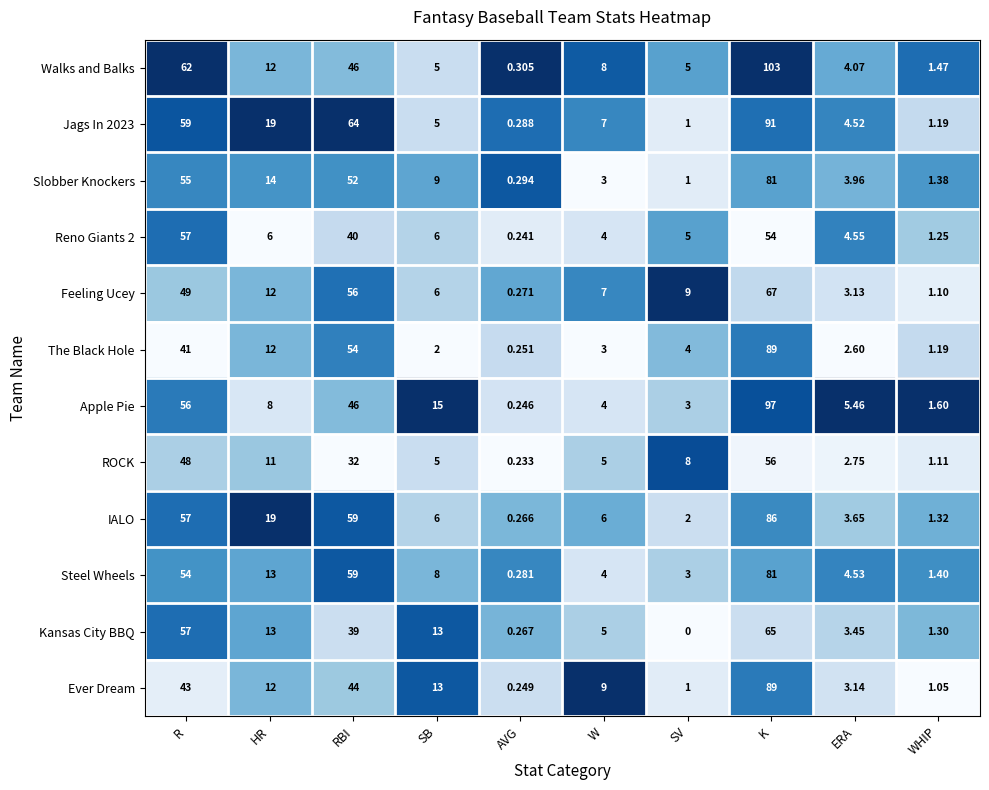

Where is The Black Hole nearest to the value 44?

R